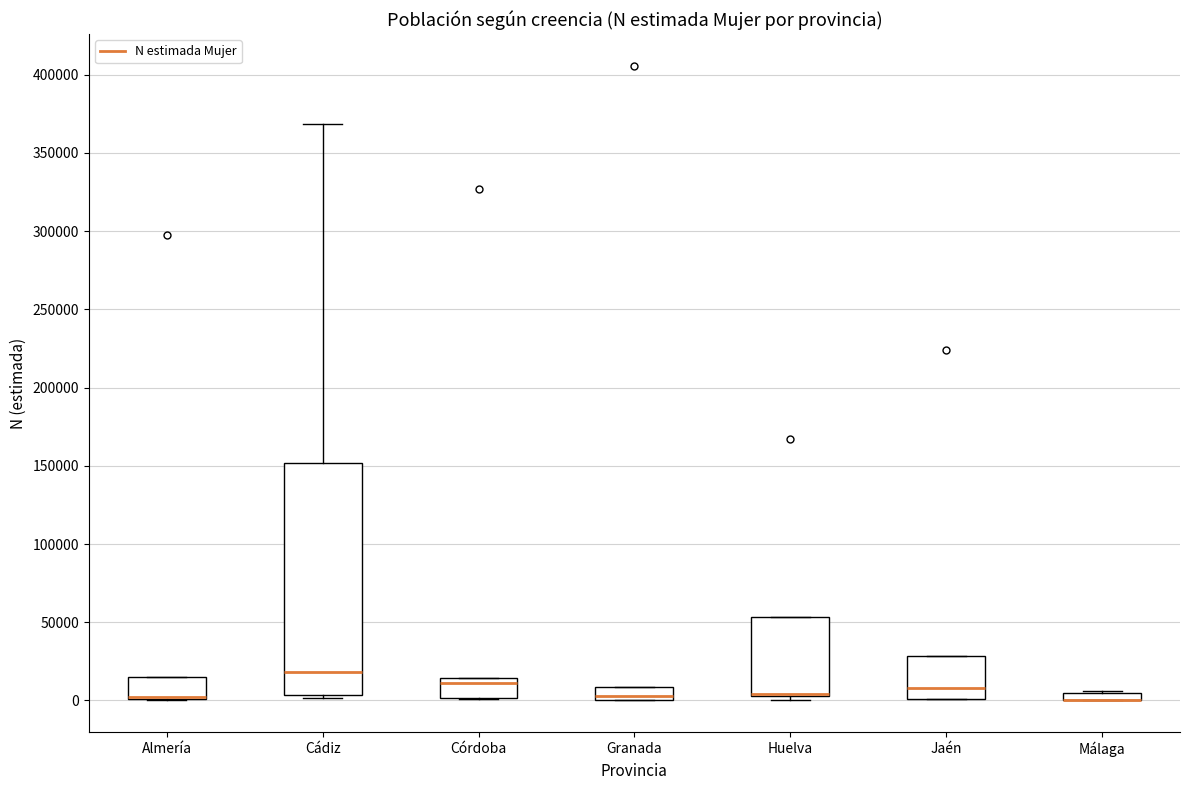

Which box is the tallest, from its lower edge to its upper edge?

Cádiz